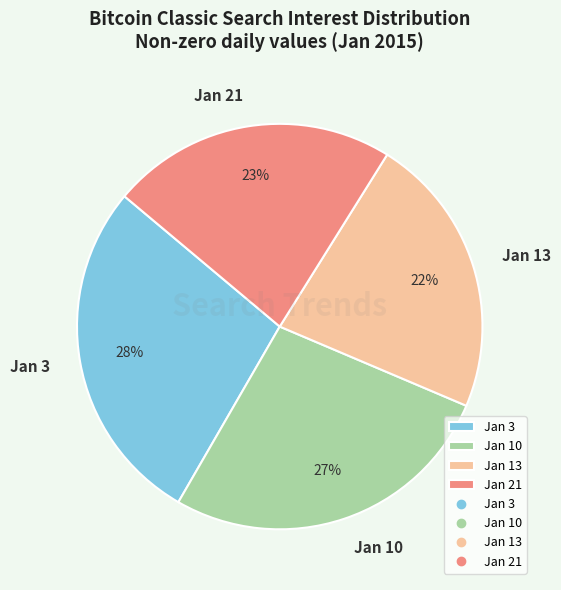

Is it true that Jan 3 is 28% of the pie?

True